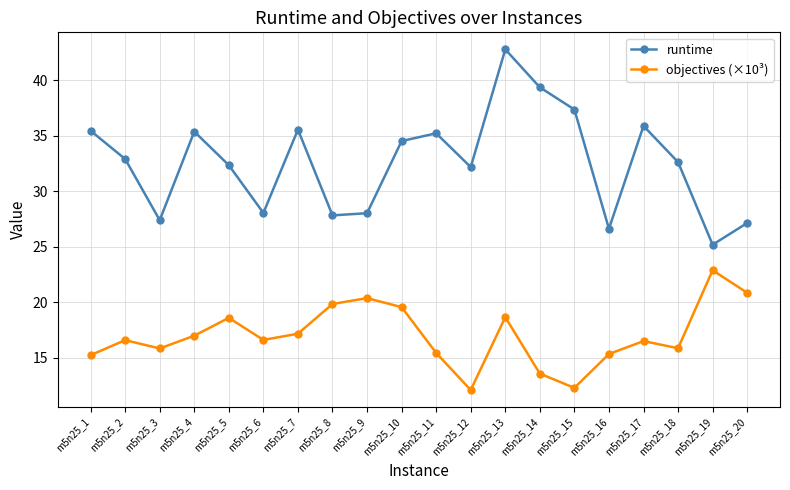

What is the difference between the second highest and minimum values in the runtime series?

14.2